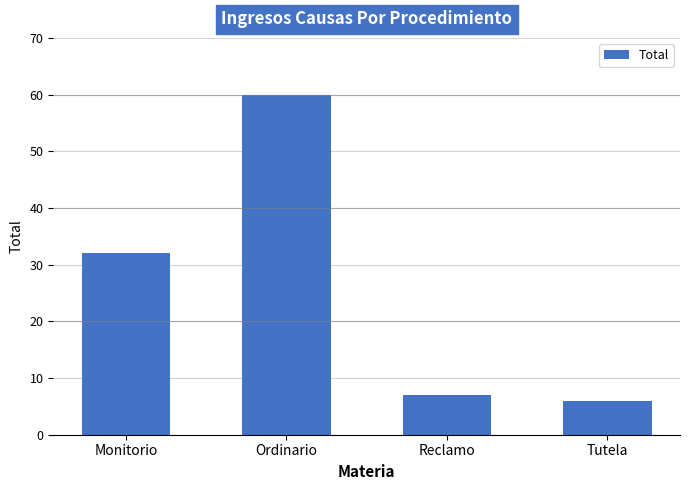

Which has a higher value, Ordinario or Tutela?

Ordinario